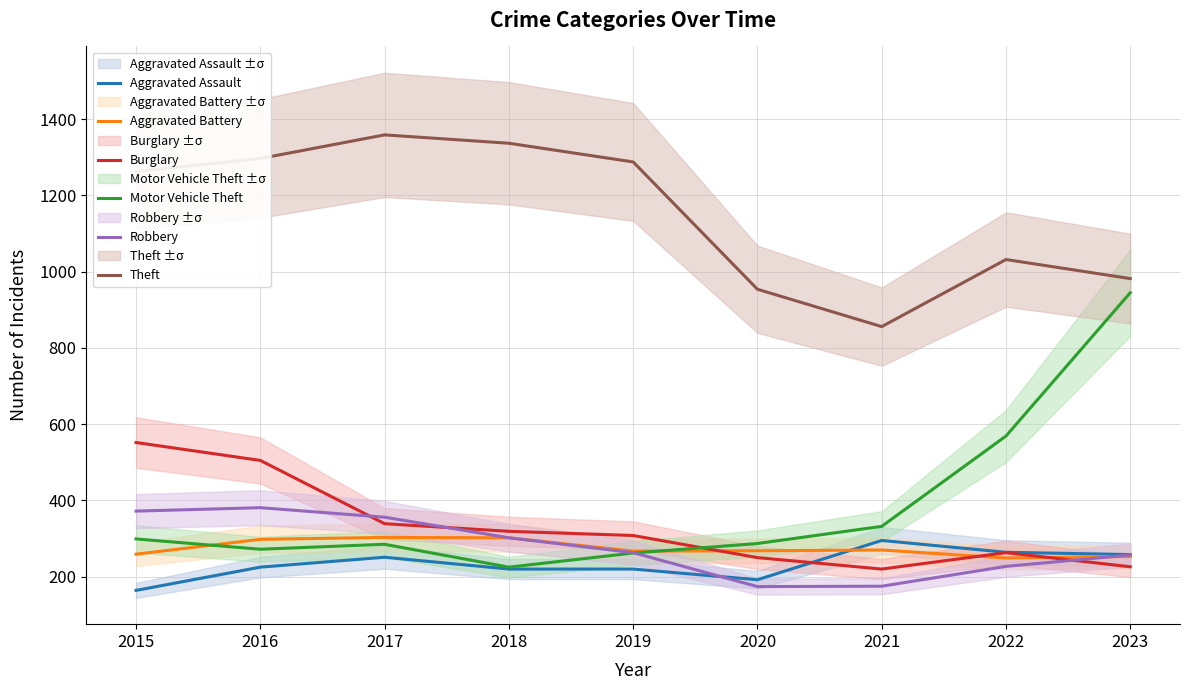

What is the sum of the Theft values at 2020 and 2021?

1810